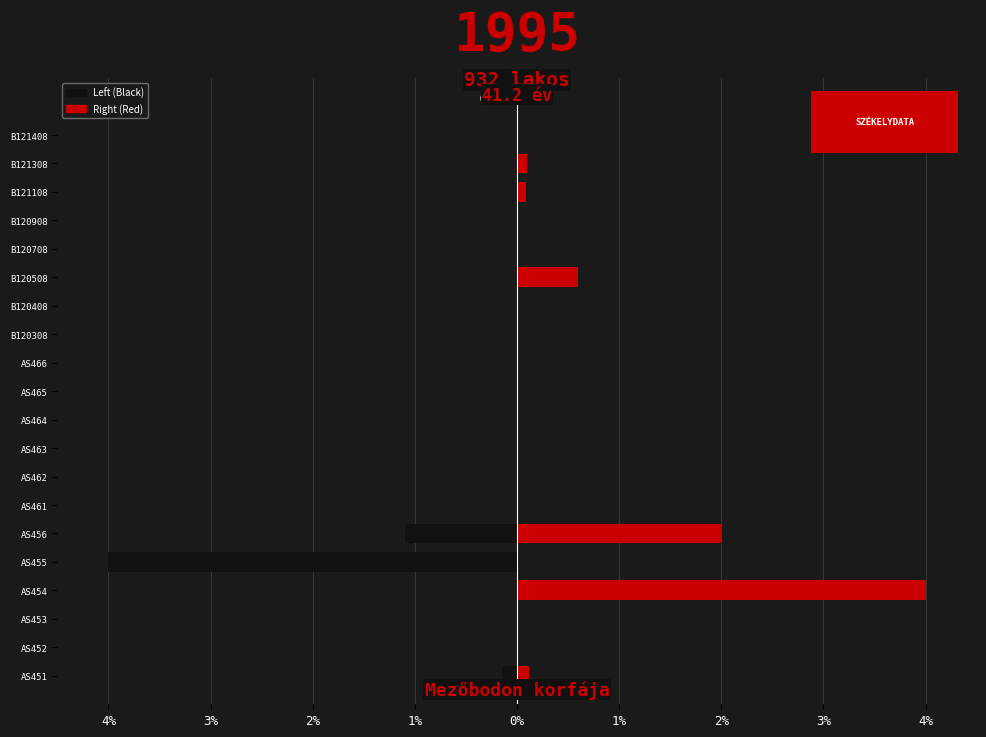

Which series has the largest total across all categories?

Right (Red)